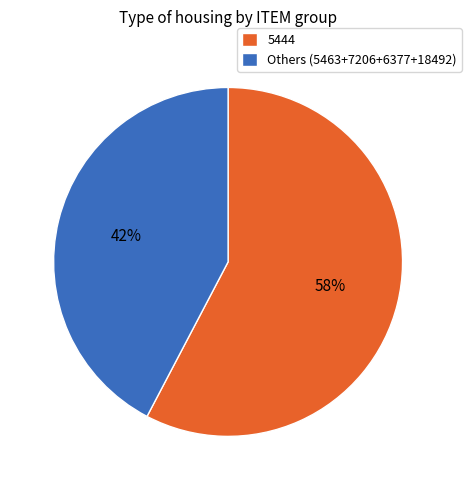

Rank the categories by value from highest to lowest.

5444, Others (5463+7206+6377+18492)